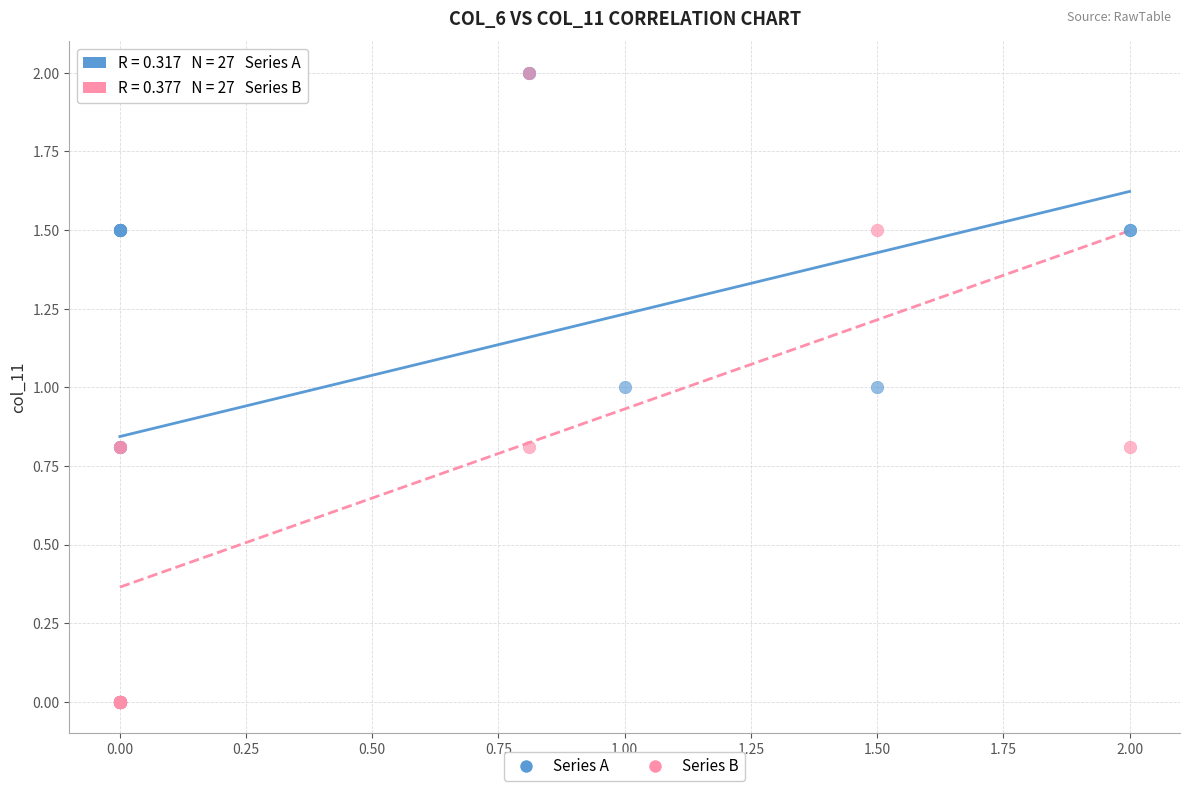

What are all the series names shown in the legend?

Series A, Series B